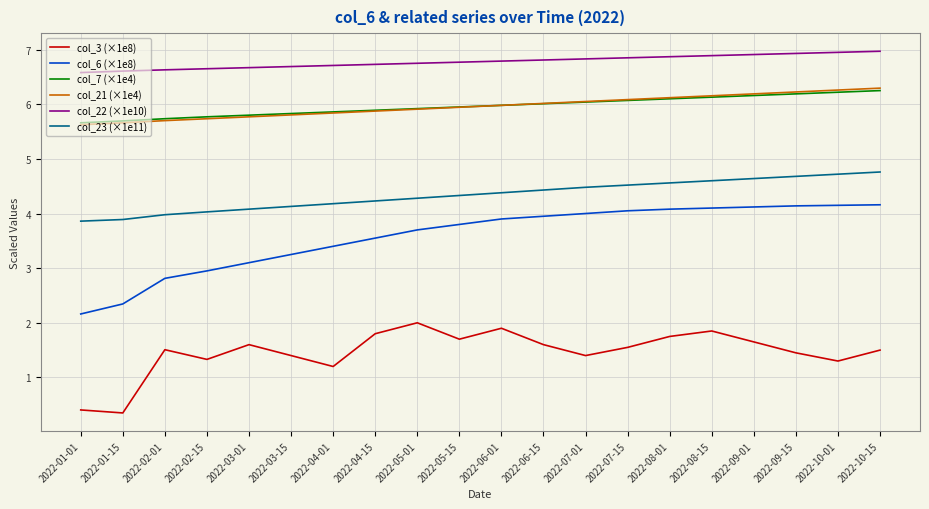

True or false: col_21 (×1e4) and col_6 (×1e8) intersect in this chart.

False